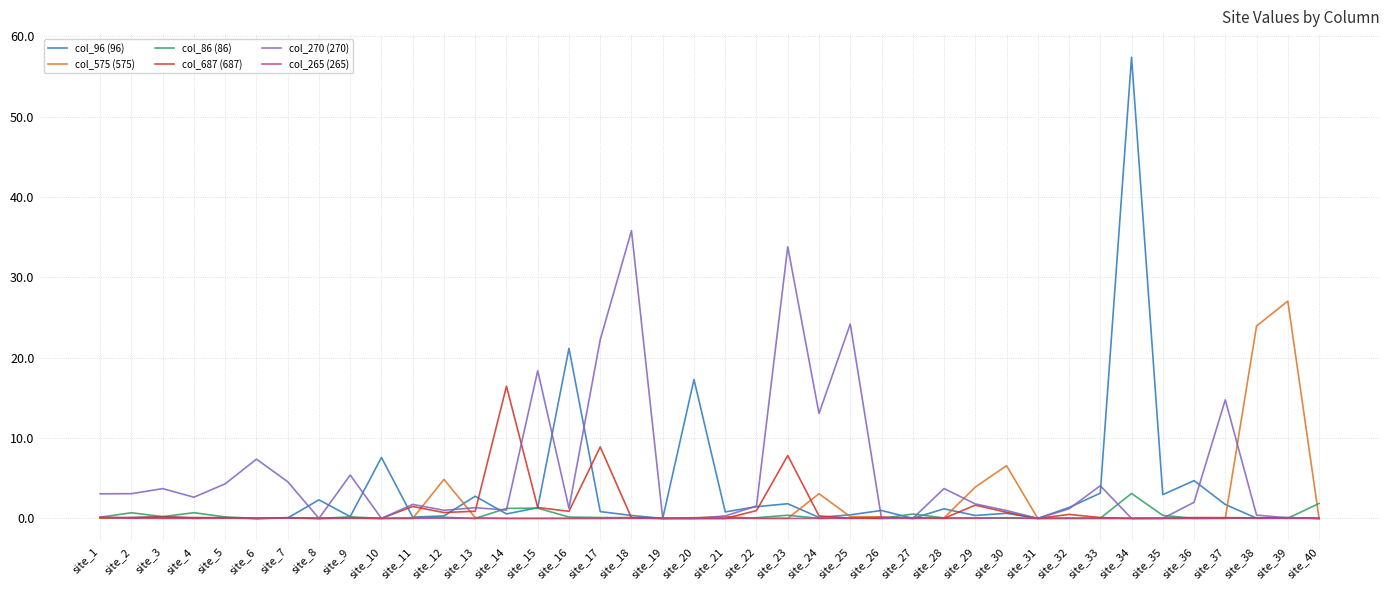

True or false: col_270 (270) has more than 1 interior local peaks.

True